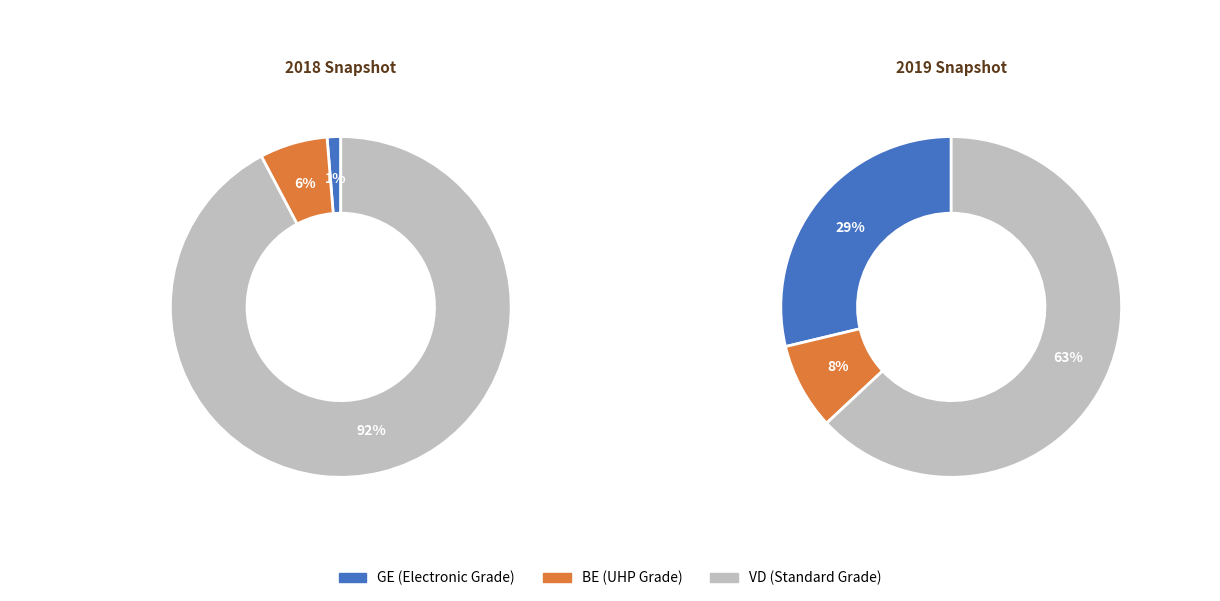

Which series has the widest spread of values?

VD